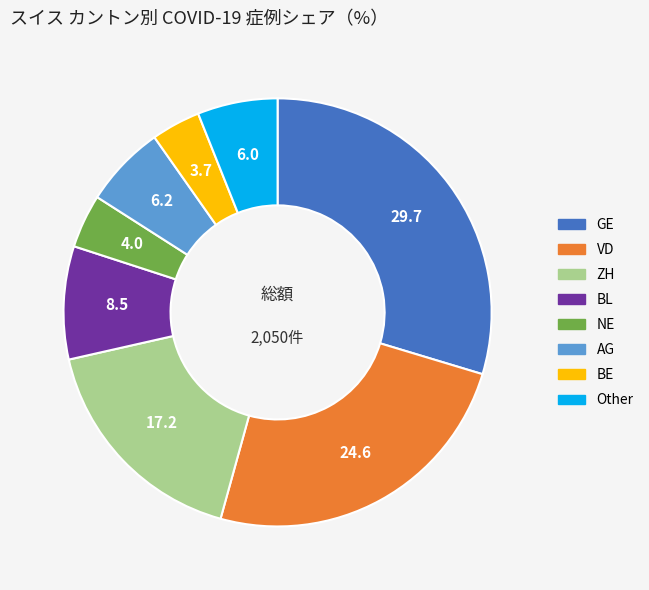

Is there a majority slice in this chart?

No